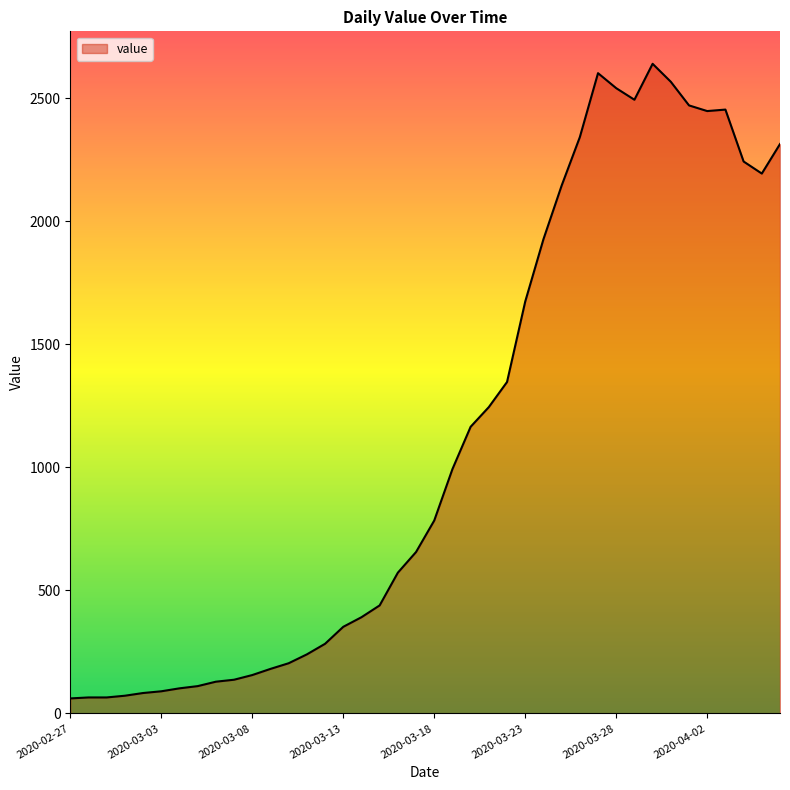

What is the greatest value displayed?

2640